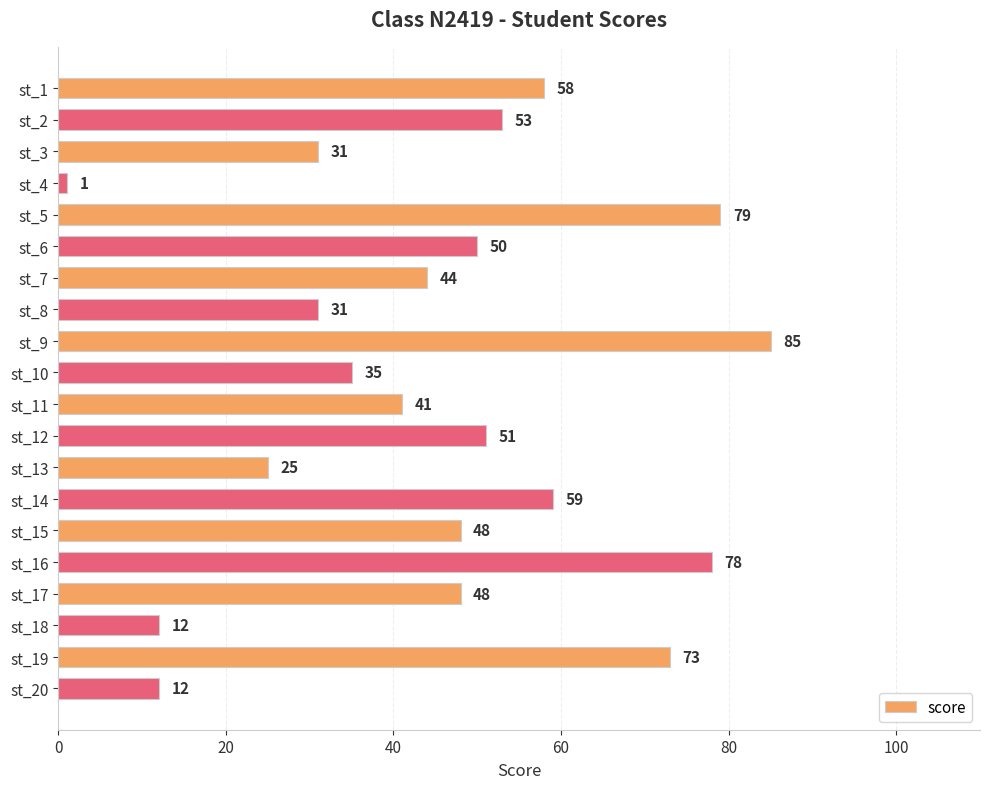

What is the difference between the values at st_12 and st_16?

27